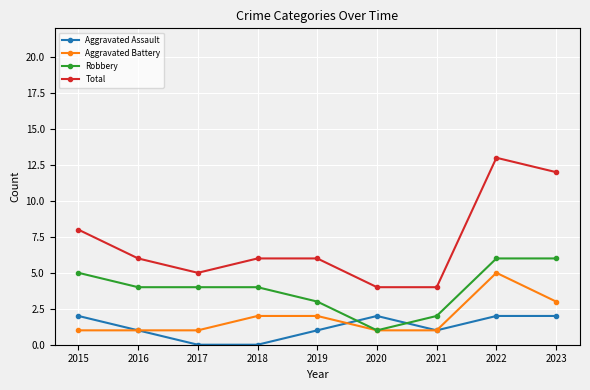

What is the total value across all series at 2019?

12